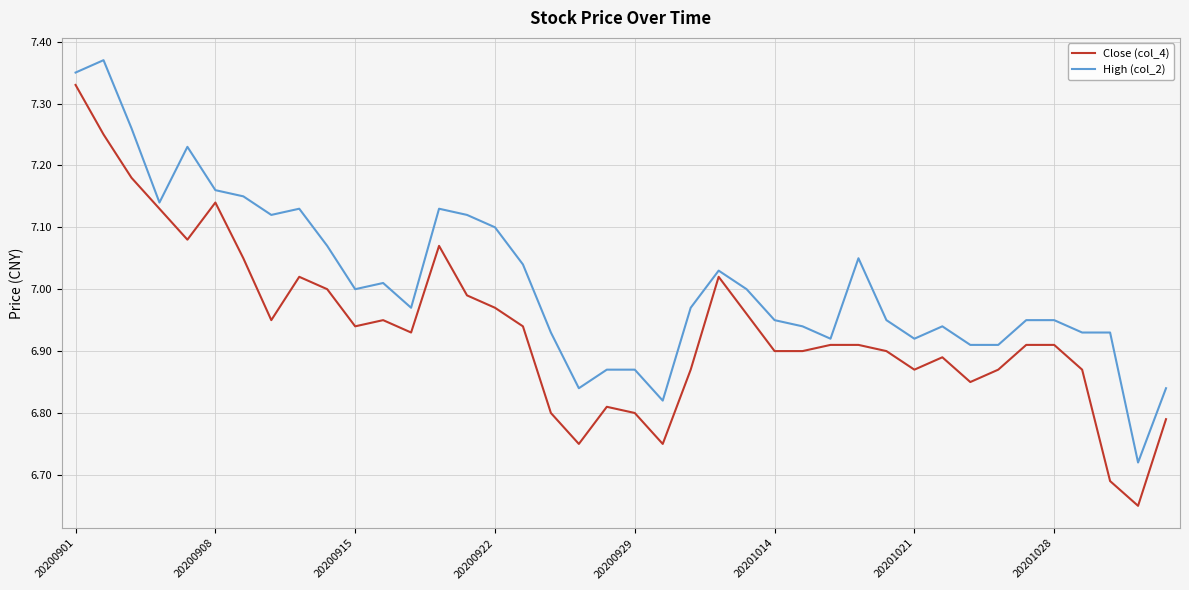

List the series in order of their overall mean, lowest first.

Close (col_4), High (col_2)